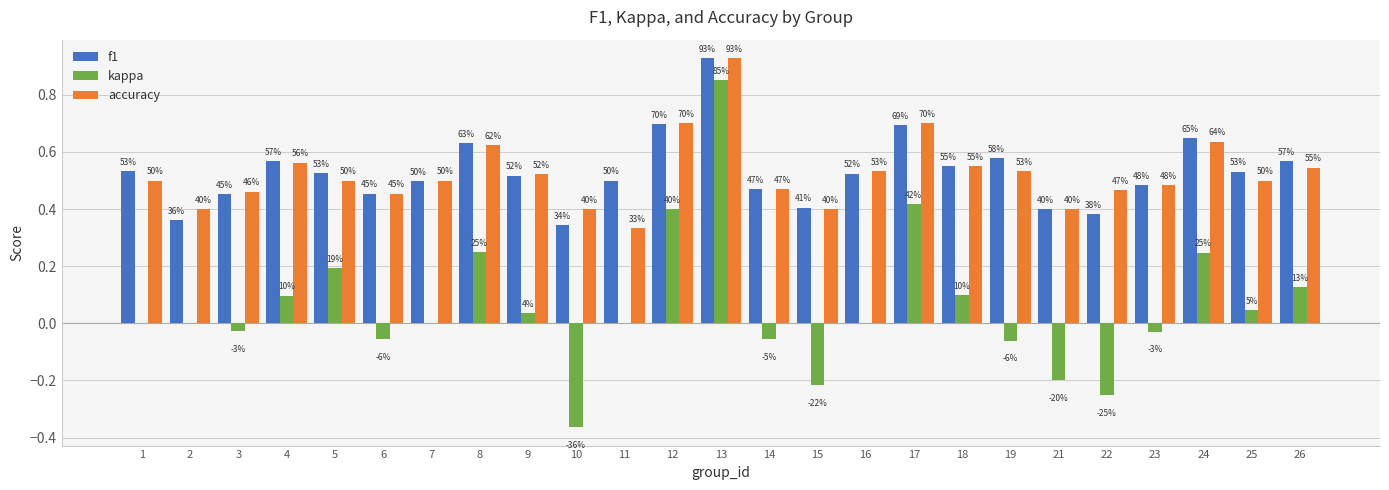

How many groups of bars are there?

25